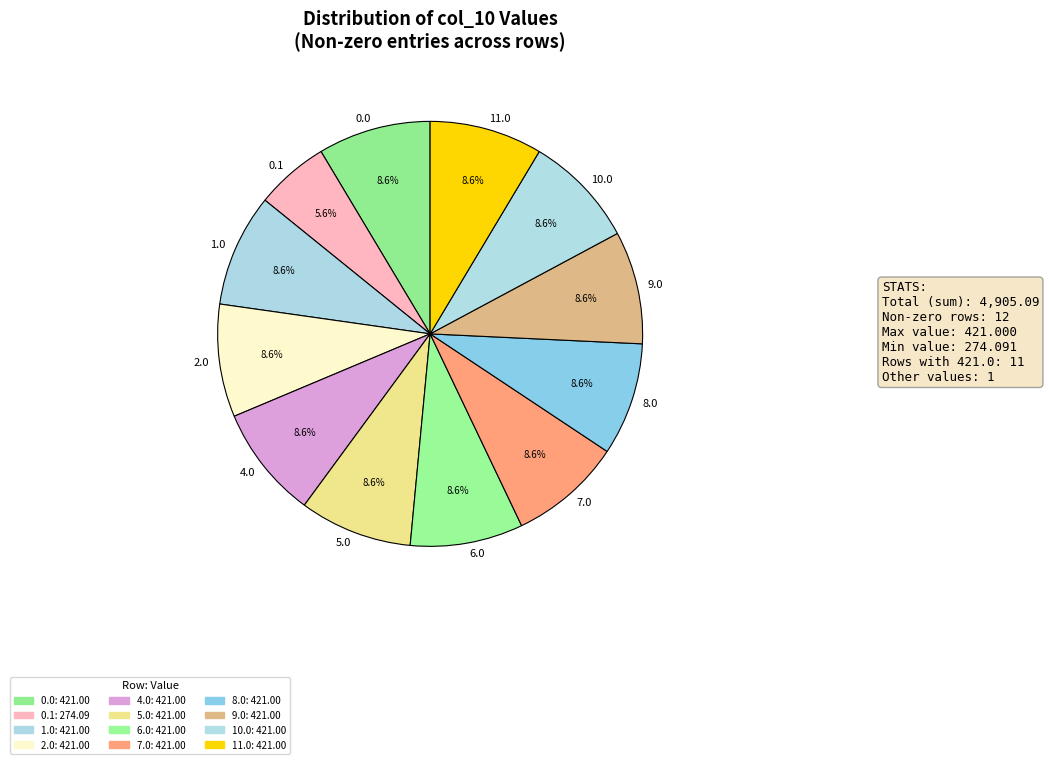

Is there any slice that represents more than half of the pie?

No